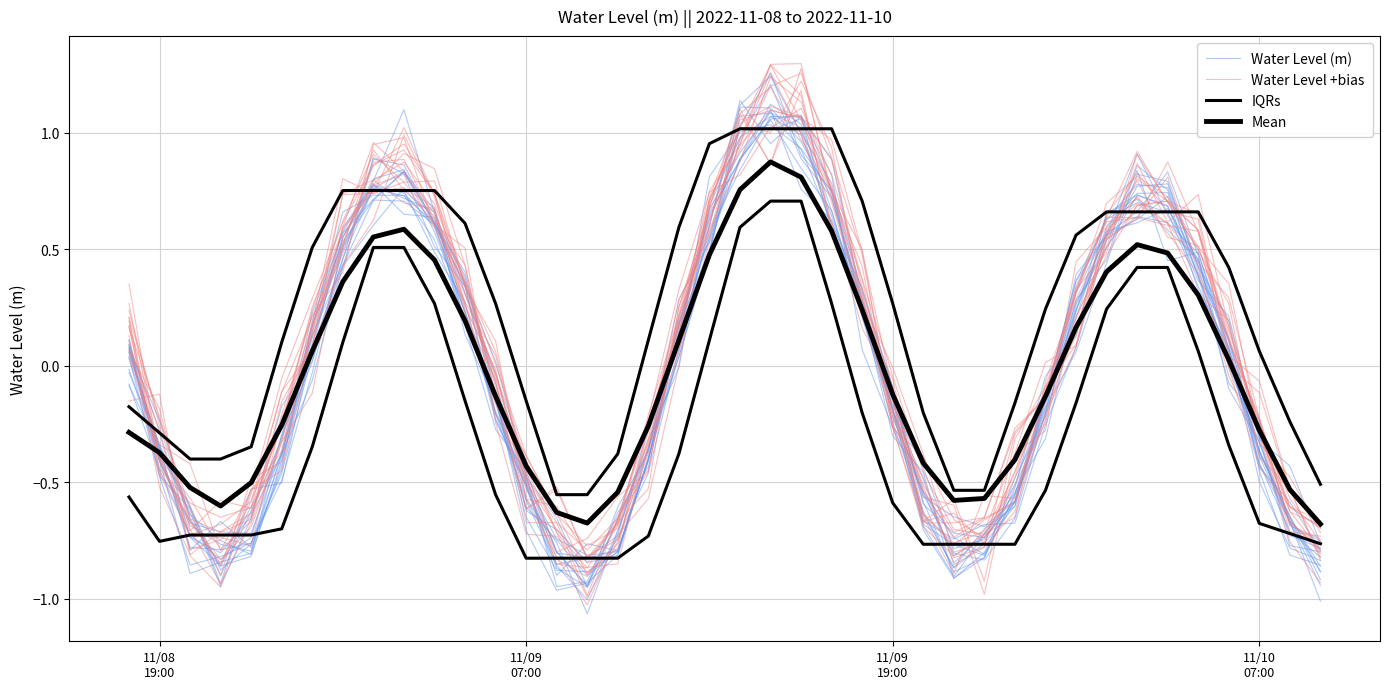

Count the number of categories in the chart.

40